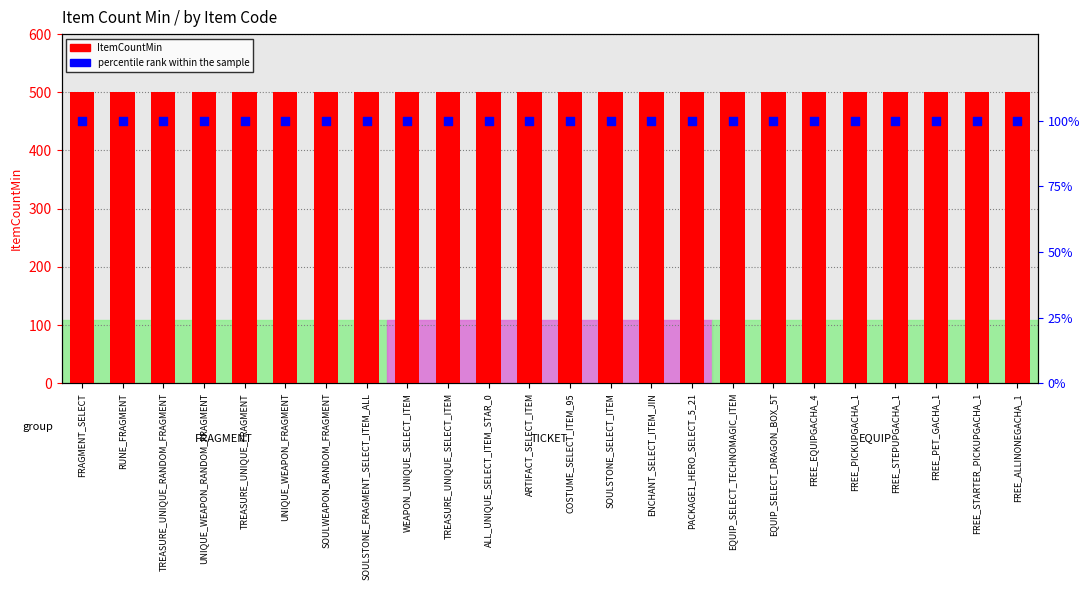

Which series has the widest spread of Y values?

ItemCountMin